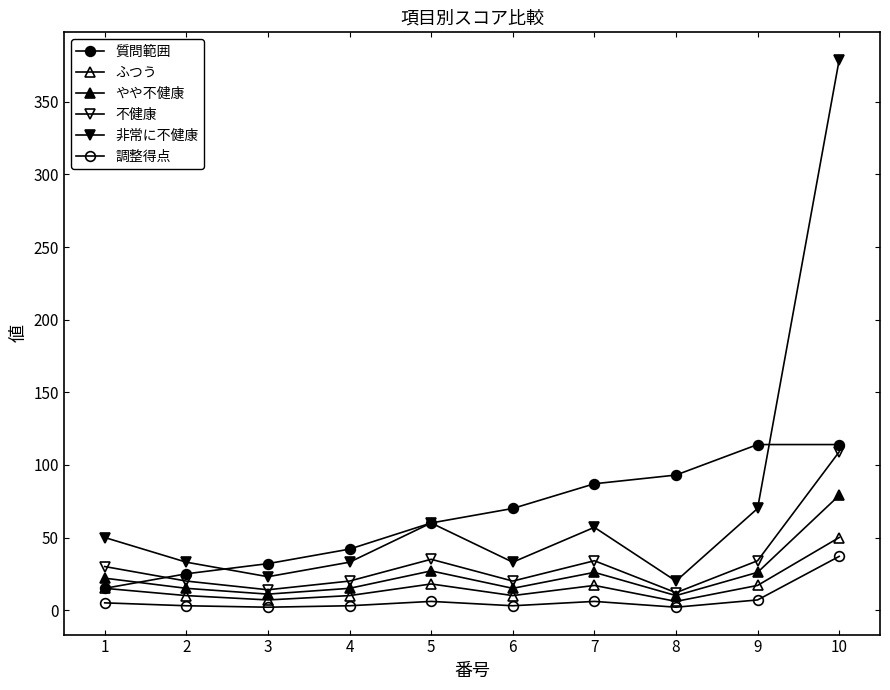

Where do 質問範囲 and 非常に不健康 first cross each other?

2 and 3